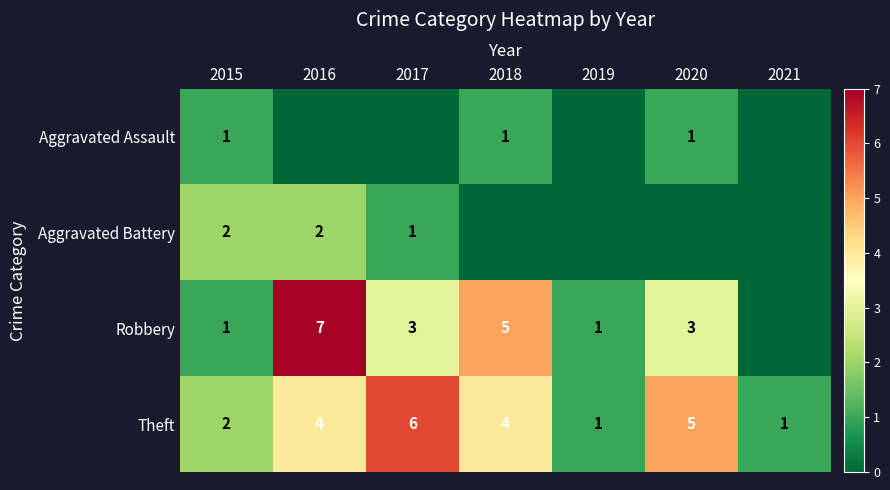

How many series are shown in this chart?

4